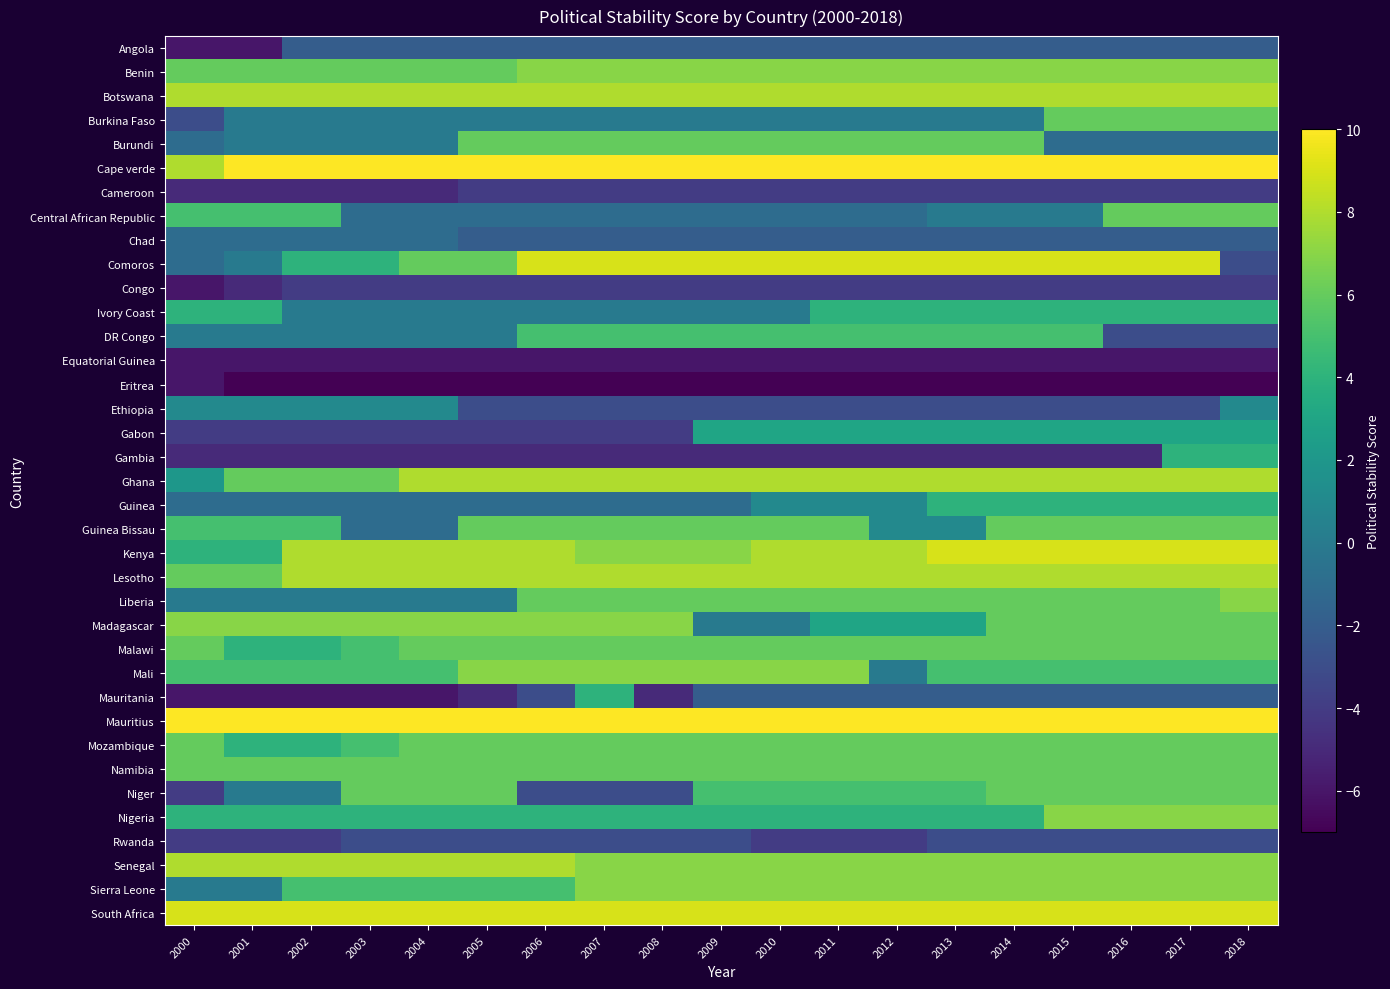

List the series in order of their peak value, lowest first.

Equatorial Guinea, Eritrea, Cameroon, Congo, Rwanda, Angola, Chad, Ethiopia, Gabon, Ivory Coast, Gambia, Guinea, Mauritania, DR Congo, Burkina Faso, Burundi, Central African Republic, Guinea Bissau, Malawi, Mozambique, Namibia, Niger, Benin, Liberia, Madagascar, Mali, Nigeria, Sierra Leone, Botswana, Ghana, Lesotho, Senegal, Comoros, Kenya, South Africa, Cape verde, Mauritius